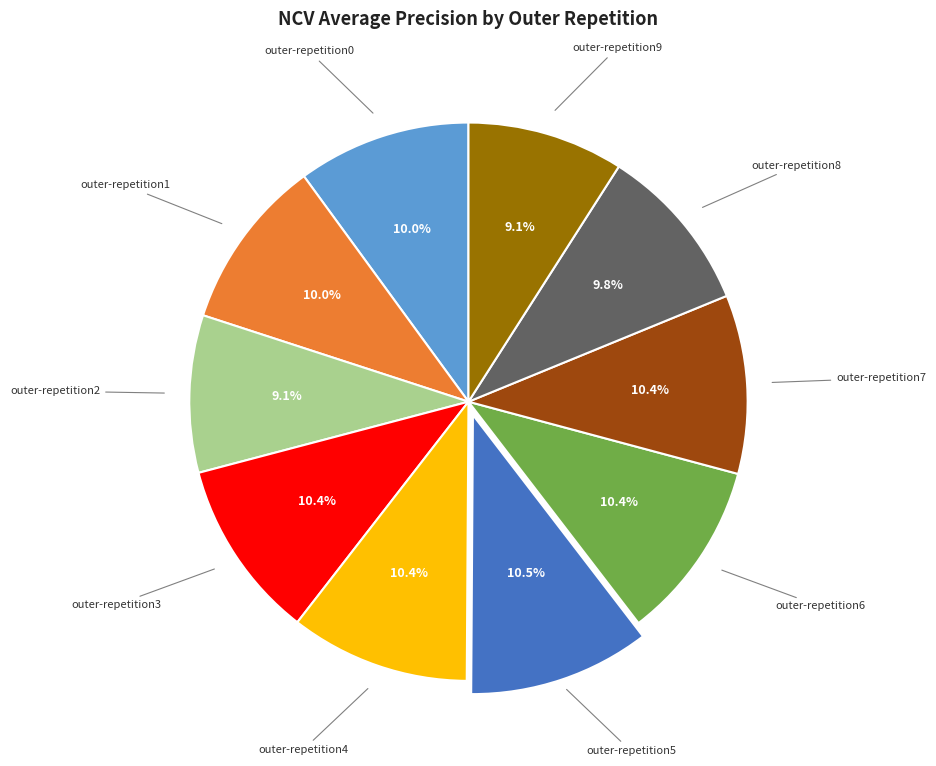

Do outer-repetition9 and outer-repetition7 together represent more than half of the pie?

No